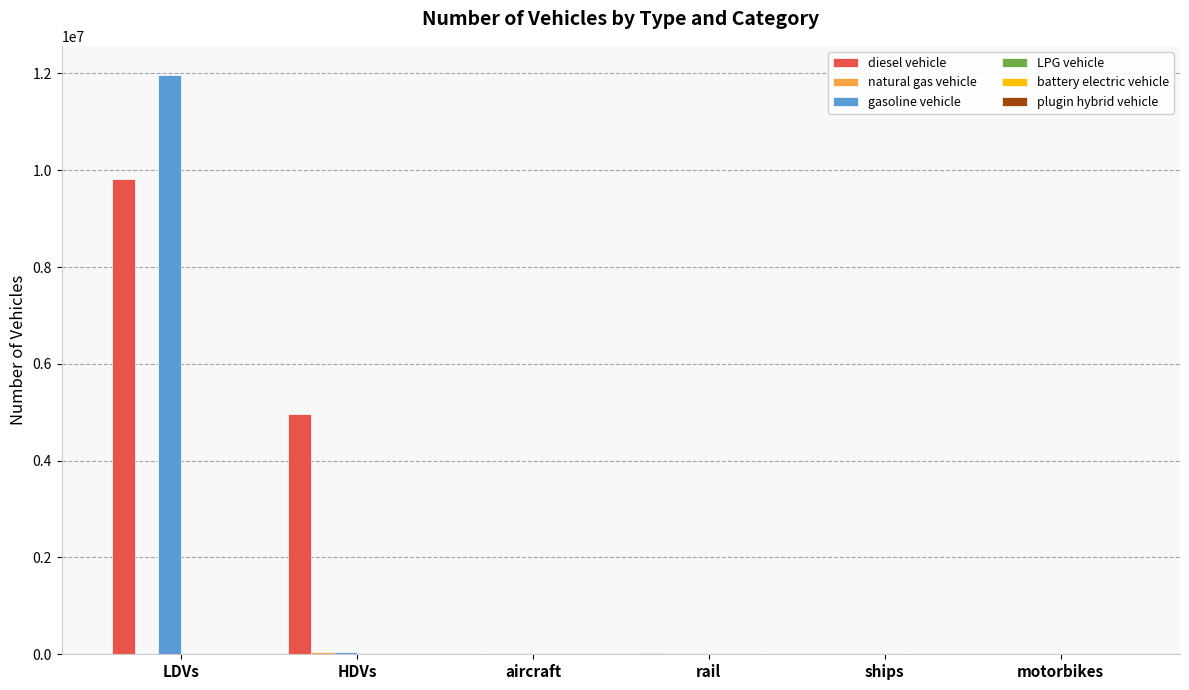

What is the total value across all series at LDVs?

21810832.3